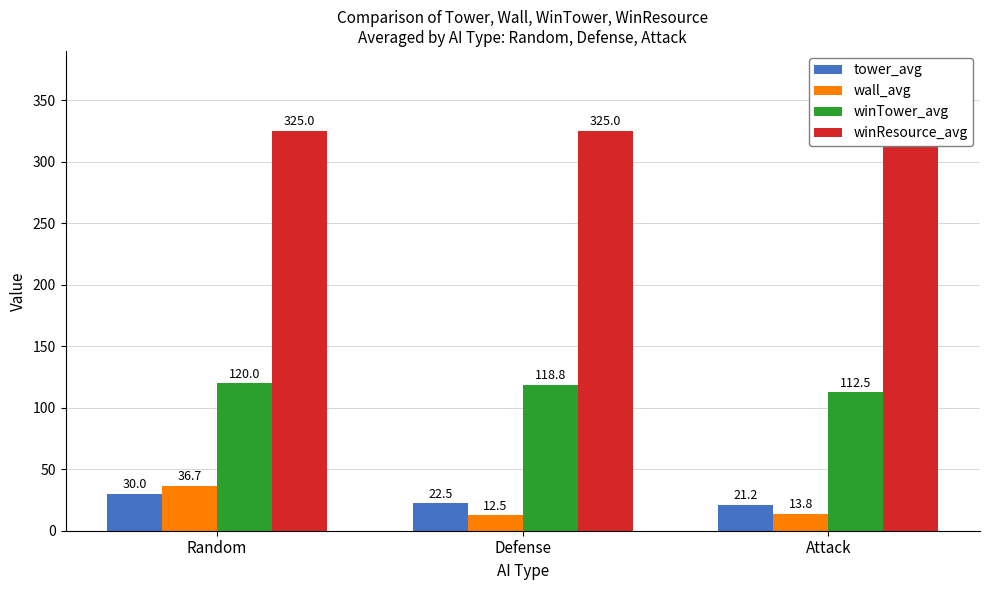

Which series has the widest spread of values?

wall_avg